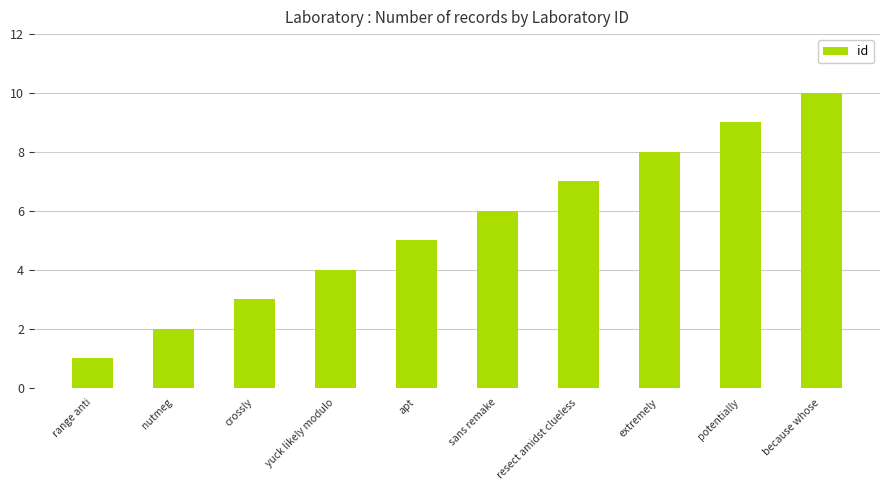

How many data points are less than 6?

5